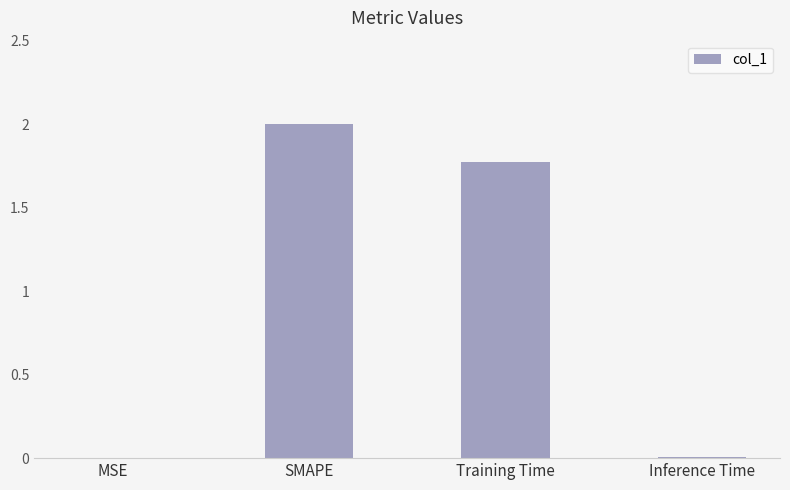

What is the sum of all values?

3.8